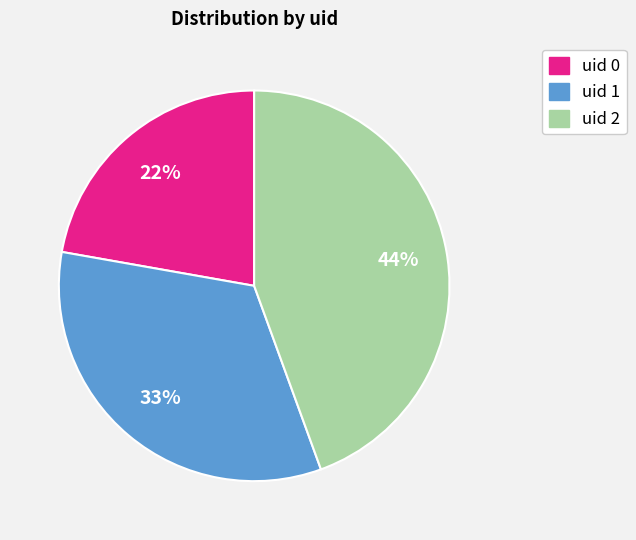

Is there a majority slice in this chart?

No